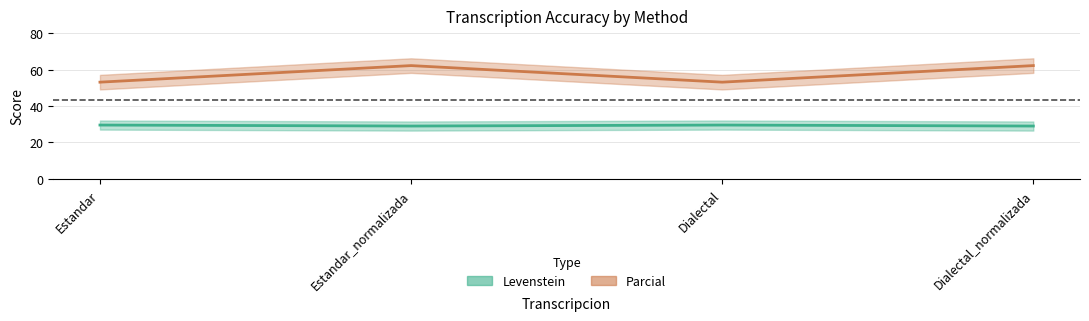

How many distinct data groups are displayed?

2